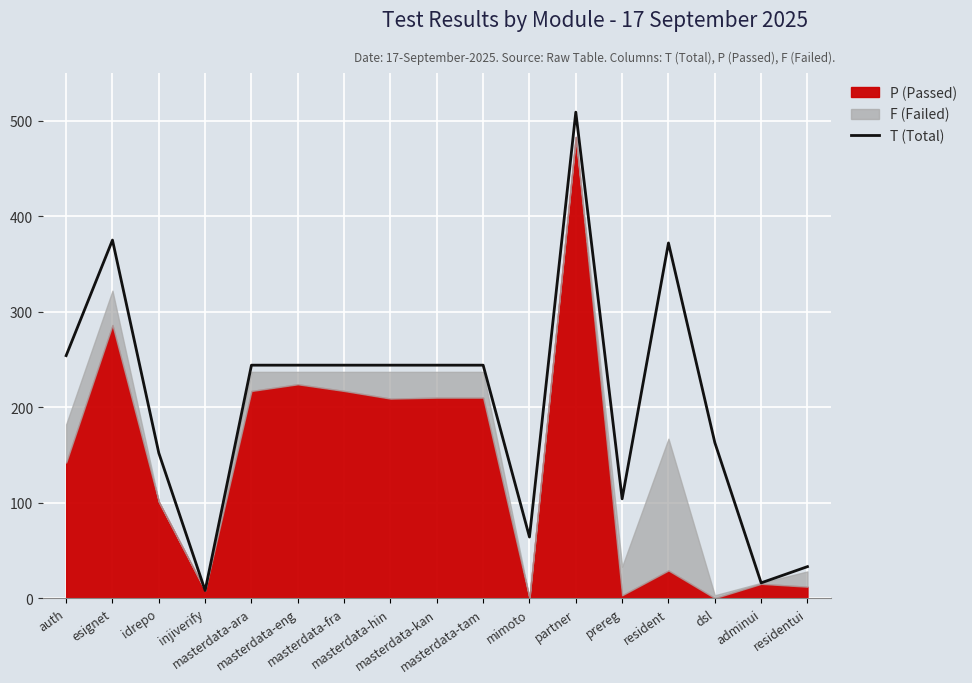

What is the average value?

207